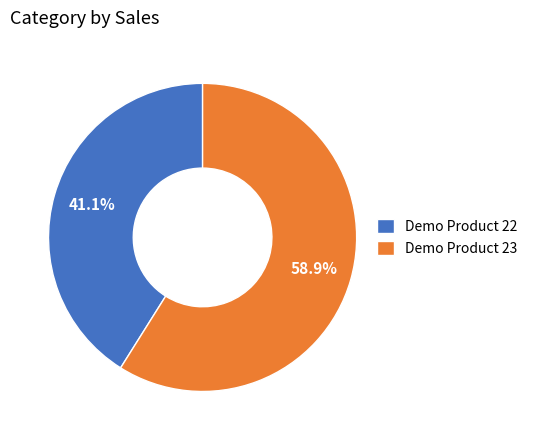

Which category has the smallest portion of the pie?

Demo Product 22